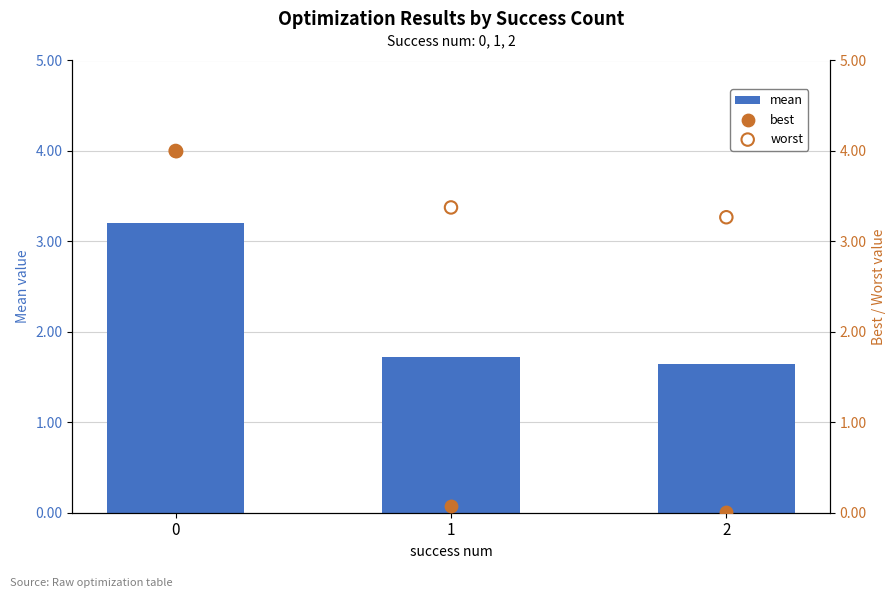

What are all the series names shown in the legend?

mean, best, worst